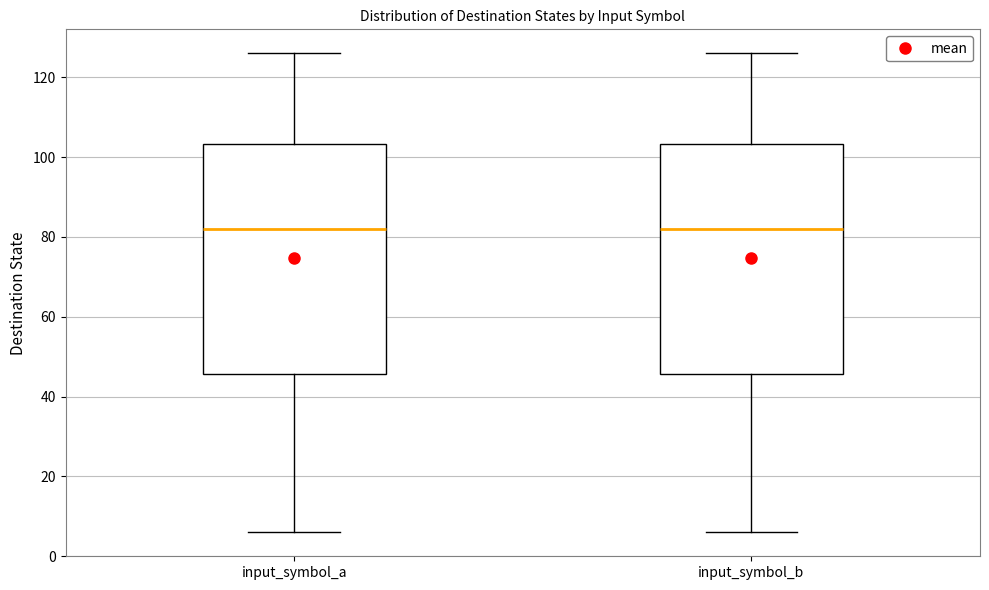

Where is the upper edge of the box for input_symbol_a on the y-axis? The values are not printed on the chart, so give them approximately, as read against the axis.

104